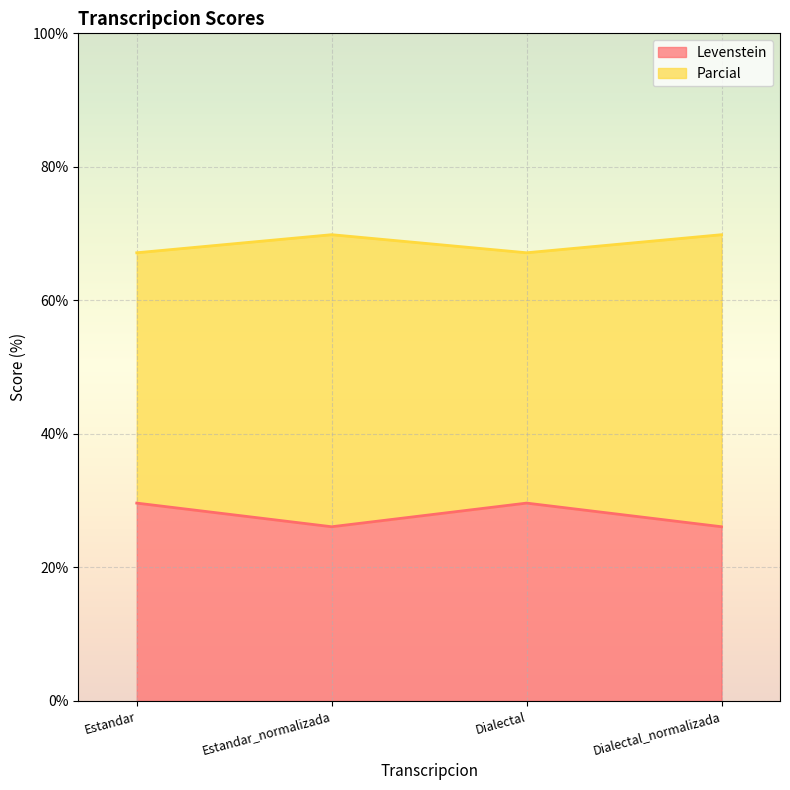

At Estandar, list the series in order from largest to smallest.

Parcial, Levenstein